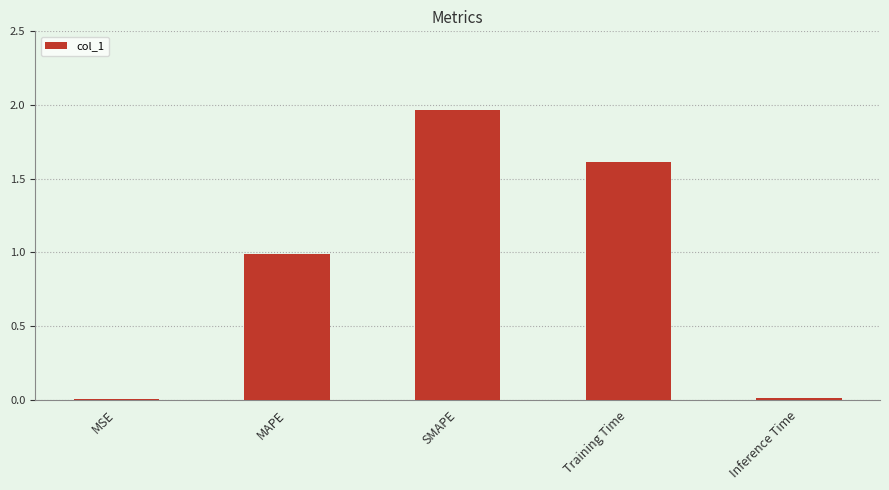

What is the approximate value at MAPE?

1.0